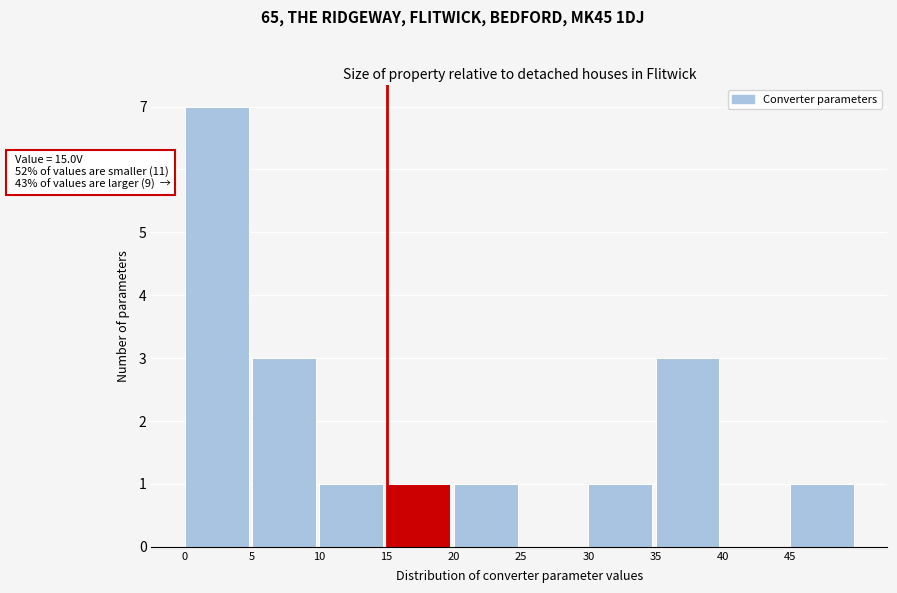

Over which range of the x-axis is the bar tallest?

0 to 5